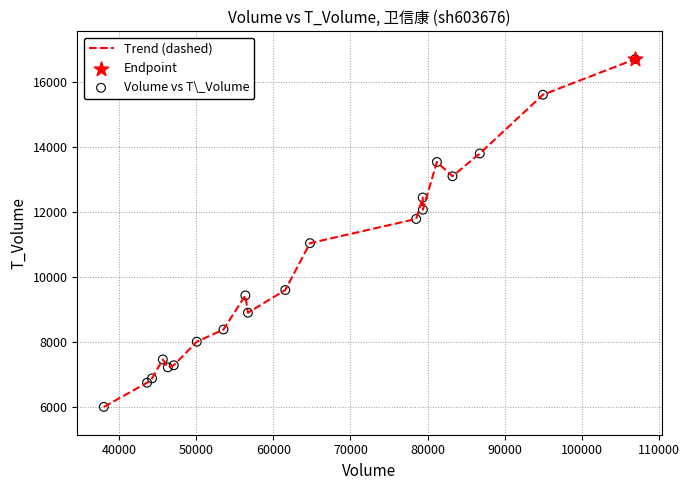

What is the smallest value displayed?

6008